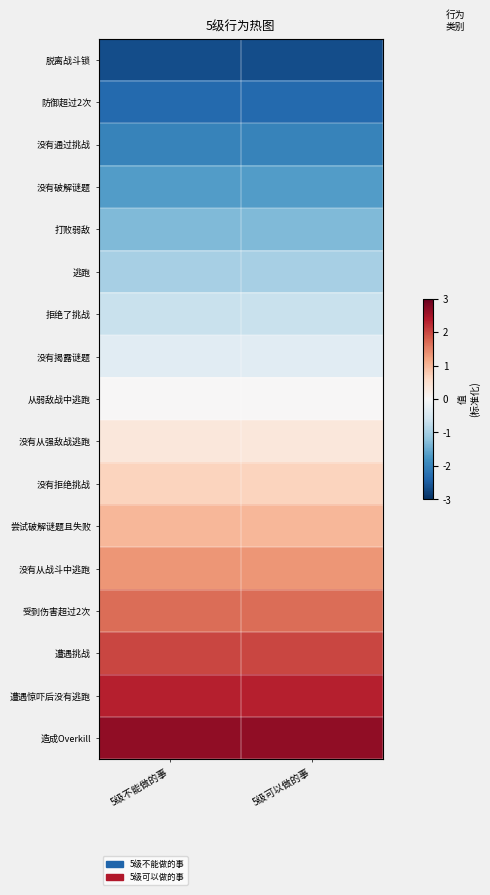

List the series in order of their peak value, highest first.

造成Overkill, 遭遇惊吓后没有逃跑, 遭遇挑战, 受到伤害超过2次, 没有从战斗中逃跑, 尝试破解谜题且失败, 没有拒绝挑战, 没有从强敌战逃跑, 从弱敌战中逃跑, 没有揭露谜题, 拒绝了挑战, 逃跑, 打败弱敌, 没有破解谜题, 没有通过挑战, 防御超过2次, 脱离战斗锁